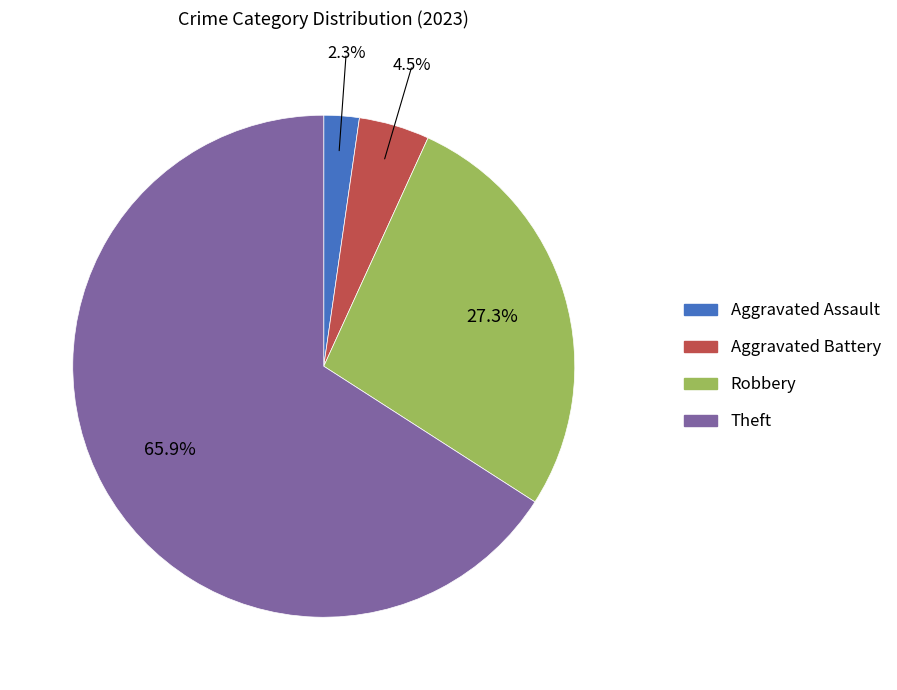

Is there a majority slice in this chart?

Yes